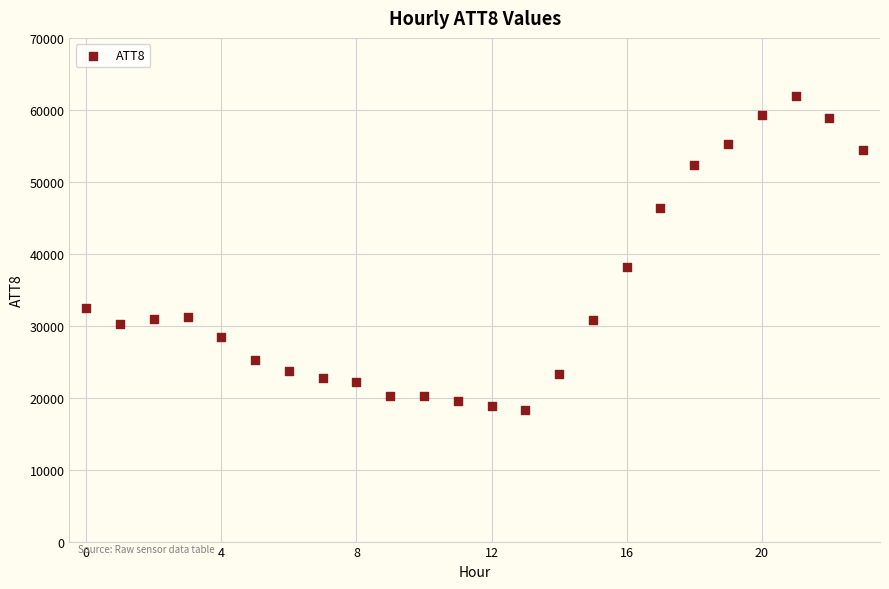

What Y value in the scatter plot is closest to 40100?

38200